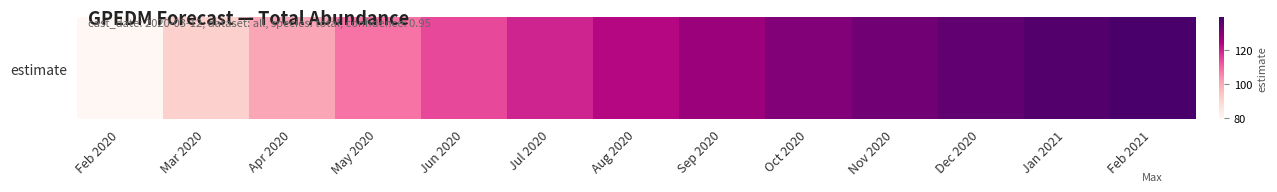

Rank the categories by value from highest to lowest.

Feb 2021, Jan 2021, Dec 2020, Nov 2020, Oct 2020, Sep 2020, Aug 2020, Jul 2020, Jun 2020, May 2020, Apr 2020, Mar 2020, Feb 2020